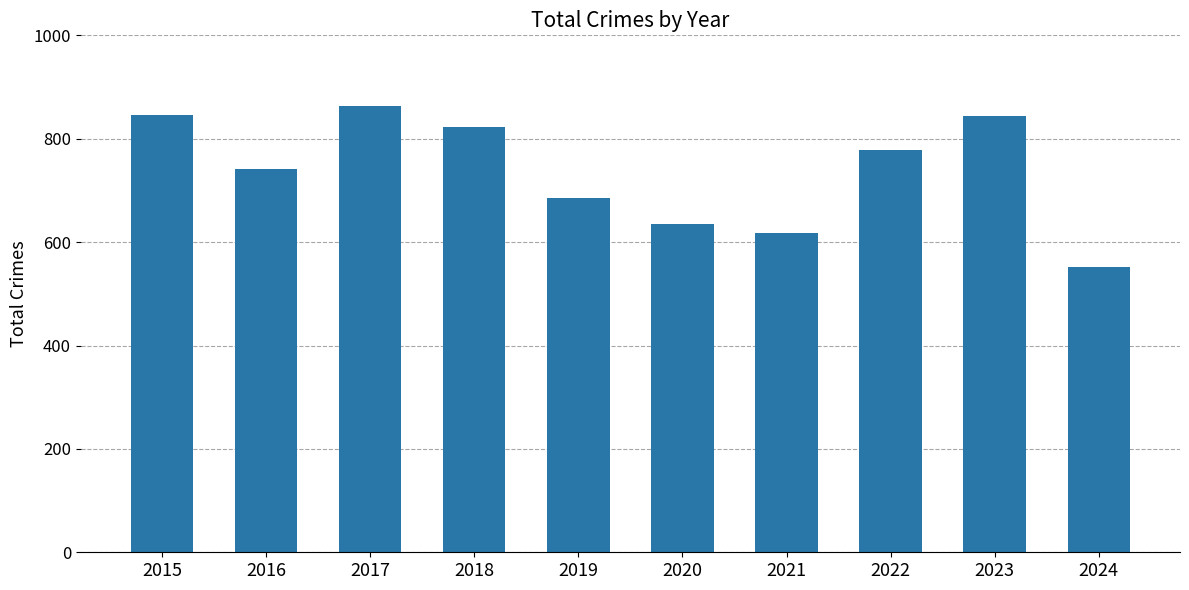

Where is the data nearest to the value 707?

2019